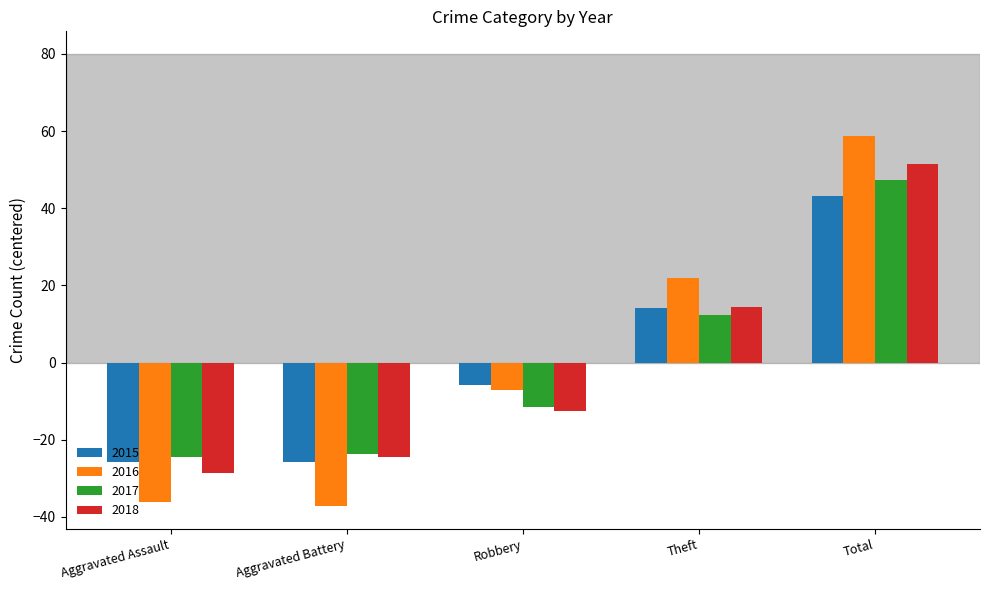

Reading left to right, list all the values displayed in this chart.

2015: Aggravated Assault=-25.8	Aggravated Battery=-25.8	Robbery=-5.8	Theft=14.2	Total=43.2
2016: Aggravated Assault=-36.2	Aggravated Battery=-37.2	Robbery=-7.2	Theft=21.8	Total=58.8
2017: Aggravated Assault=-24.6	Aggravated Battery=-23.6	Robbery=-11.6	Theft=12.4	Total=47.4
2018: Aggravated Assault=-28.6	Aggravated Battery=-24.6	Robbery=-12.6	Theft=14.4	Total=51.4